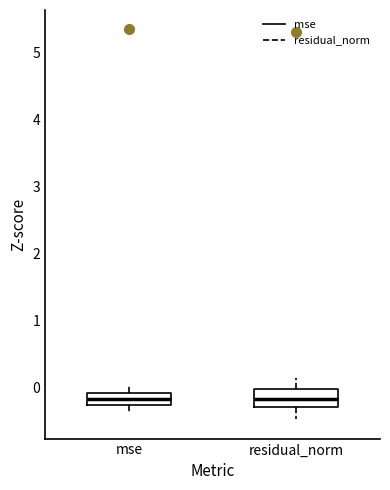

Reading left to right, read every box against the y-axis: the position of its median line, the range the box covers, and the ends of its whiskers. The values are not printed on the chart, so give them approximately, as read against the axis.

mse: median -0.2, box -0.3 to -0.1, whiskers -0.4 to 0.0
residual_norm: median -0.2, box -0.3 to 0.0, whiskers -0.5 to 0.1